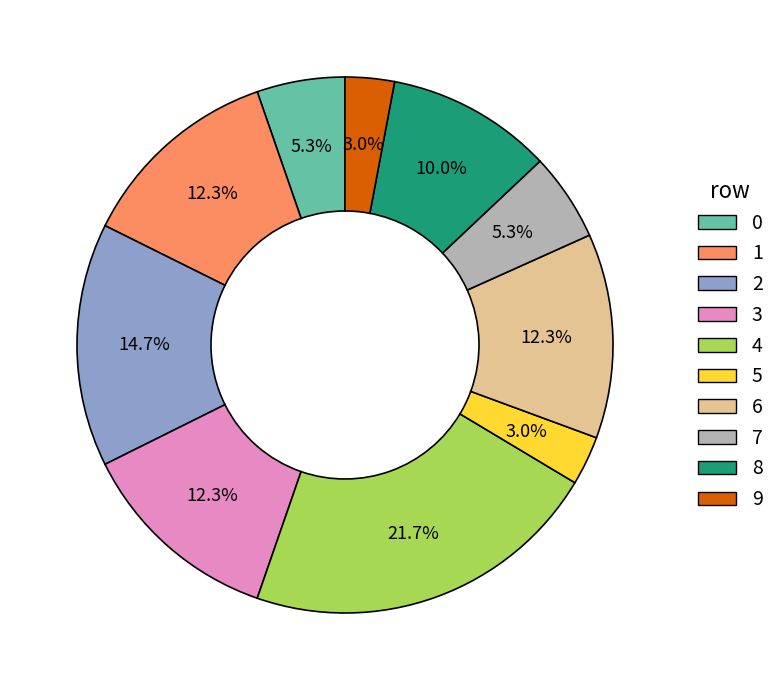

Count the number of slices in the pie.

10